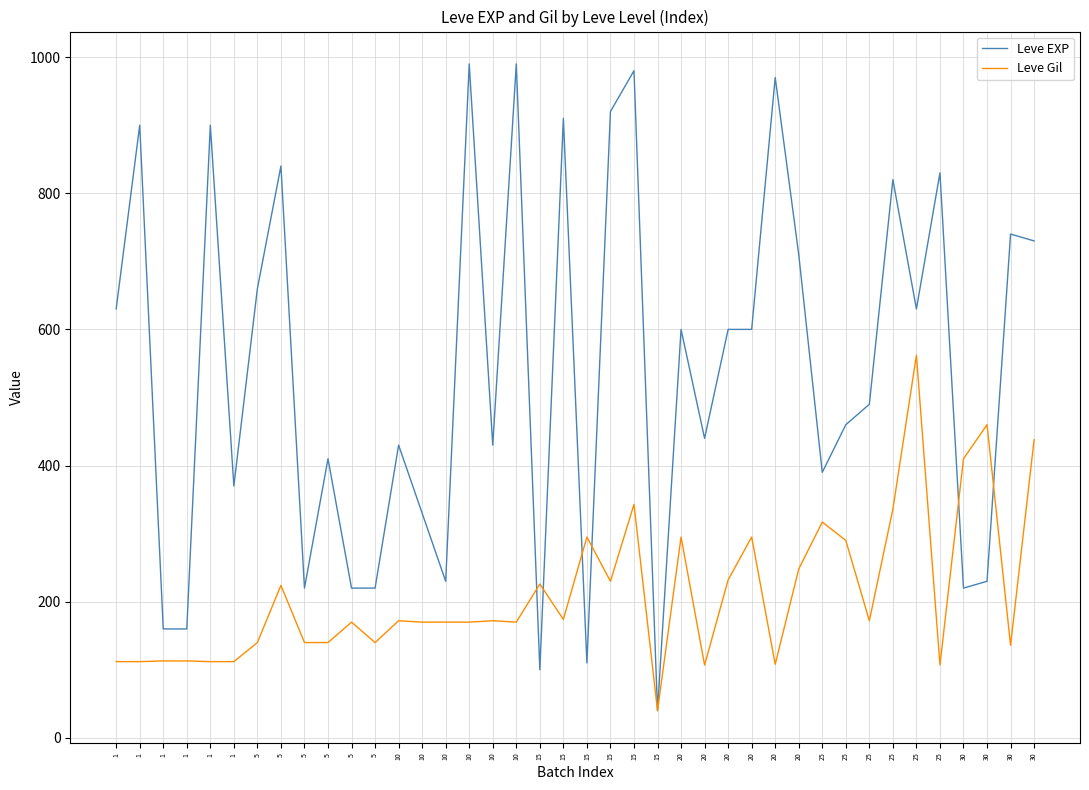

Which category has the lowest value across all series?

15